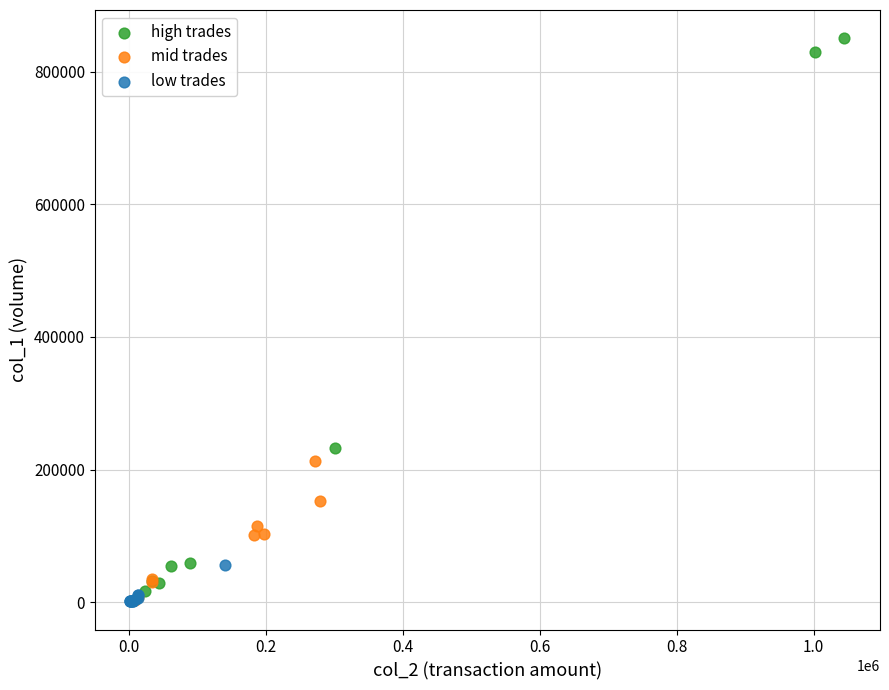

Which series contains the highest Y value?

high trades